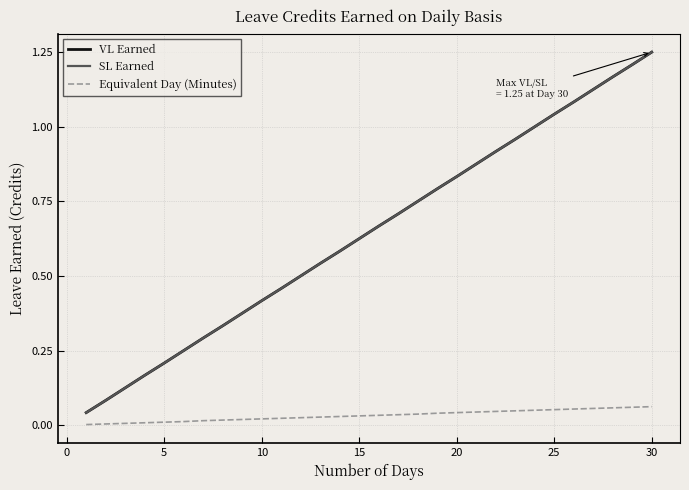

List the series in order of their peak value, lowest first.

Equivalent Day (Minutes), VL Earned, SL Earned